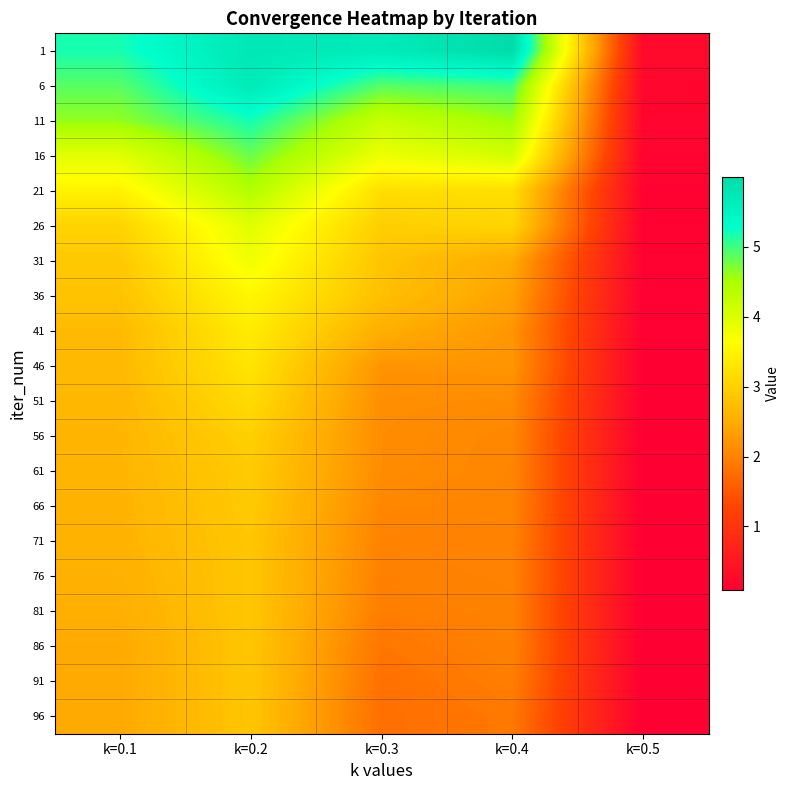

How many categories are shown in the chart?

5